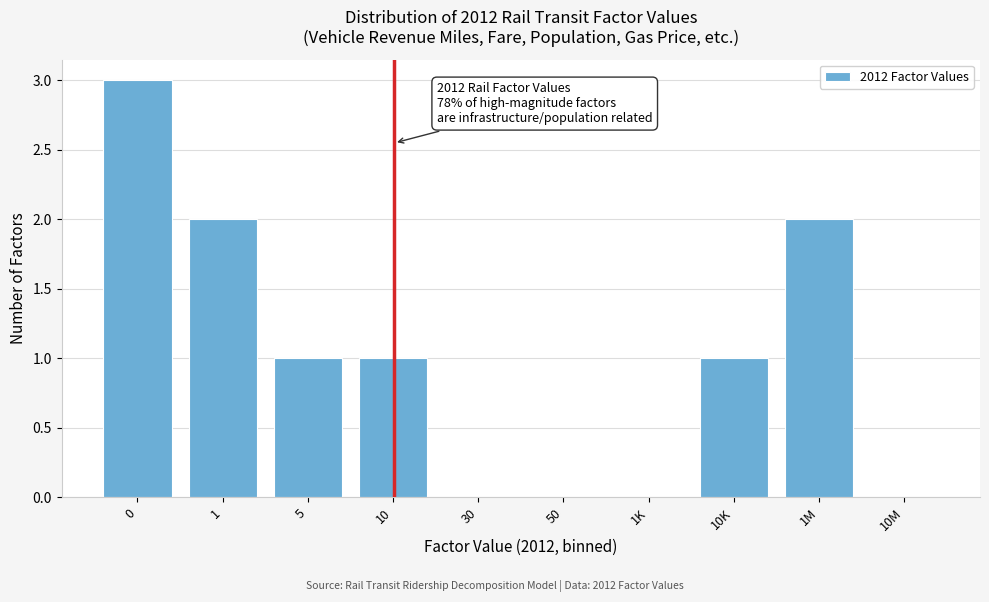

Reading right to left, what are all the values shown in this chart?

10M=0	1M=2	10K=1	1K=0	50=0	30=0	10=1	5=1	1=2	0=3